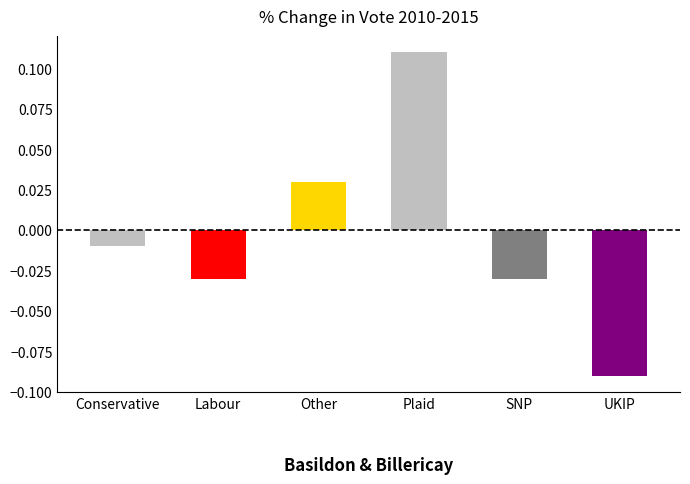

Is it true that D equals 0.7 at 4?

False